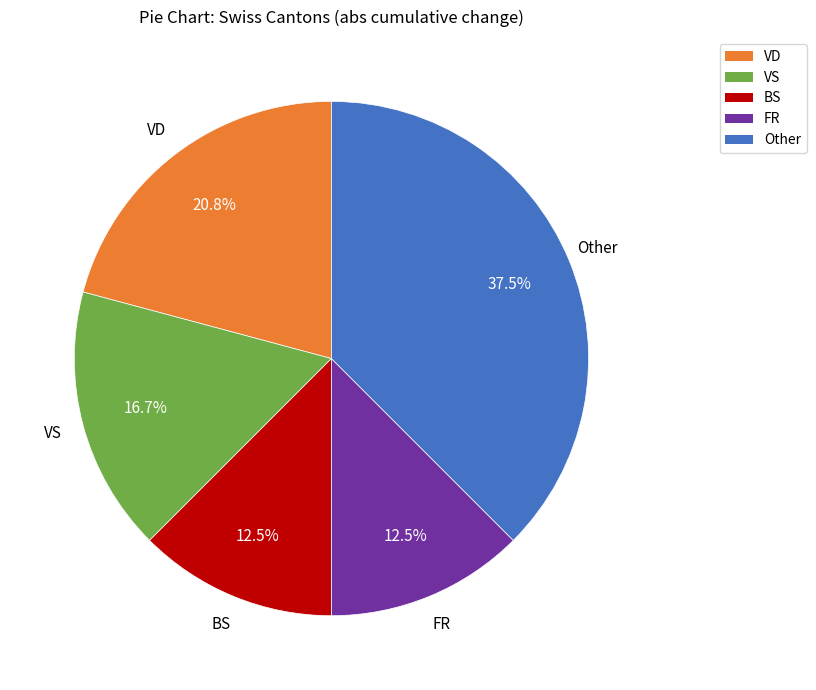

Is there any slice that represents more than half of the pie?

No